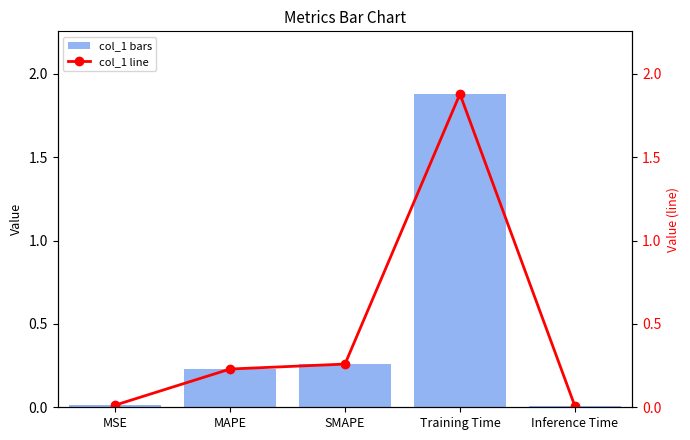

What is the difference between the maximum and second lowest values in the col_1 line series?

1.9